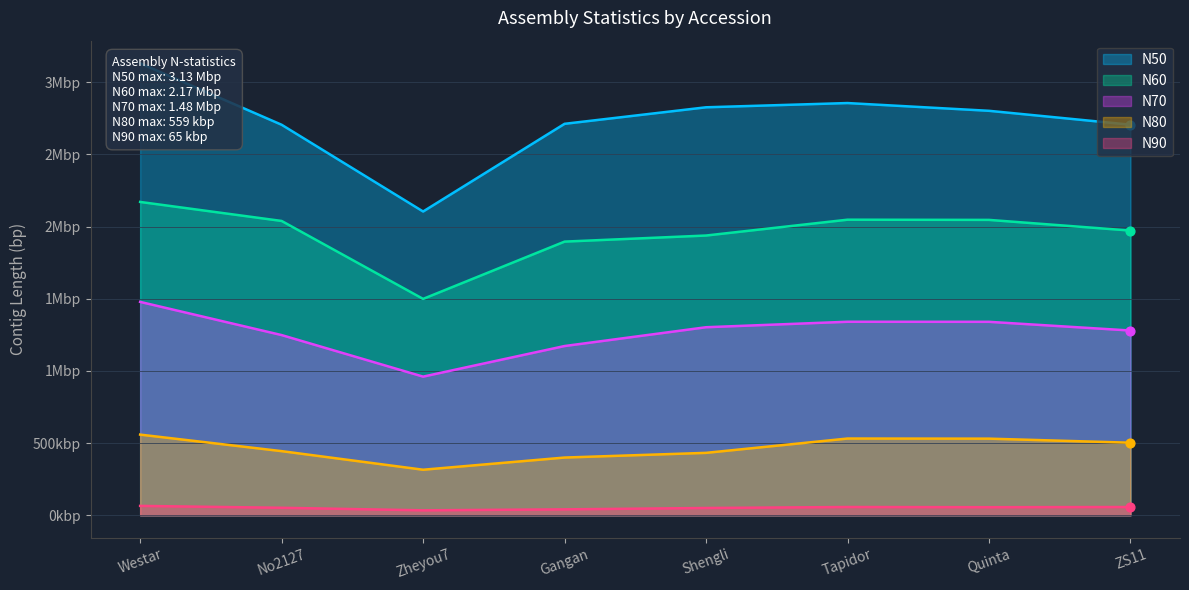

What is the total value across all series at No2127?

6487420